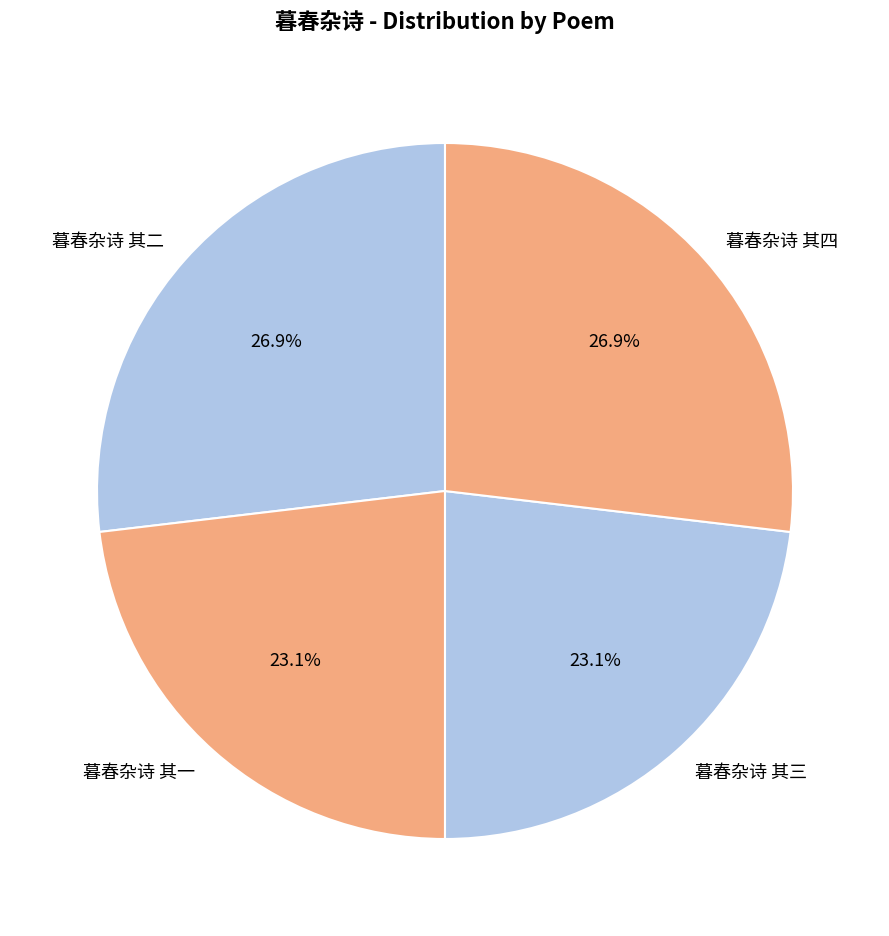

Approximately how many times larger is the value at 暮春杂诗 其一 compared to 暮春杂诗 其四?

0.9